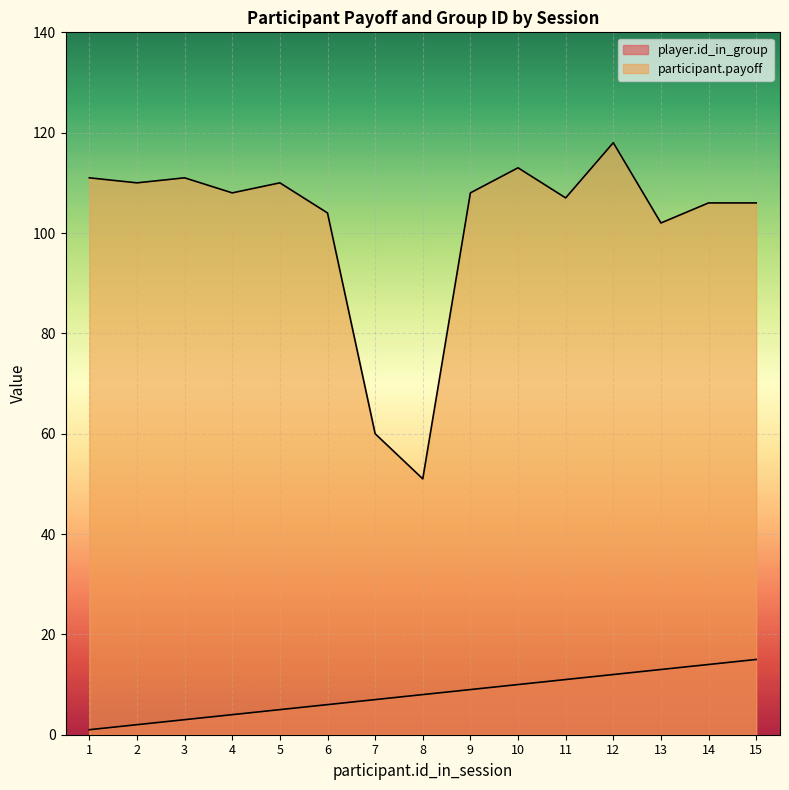

Which category has the highest value across all series?

12